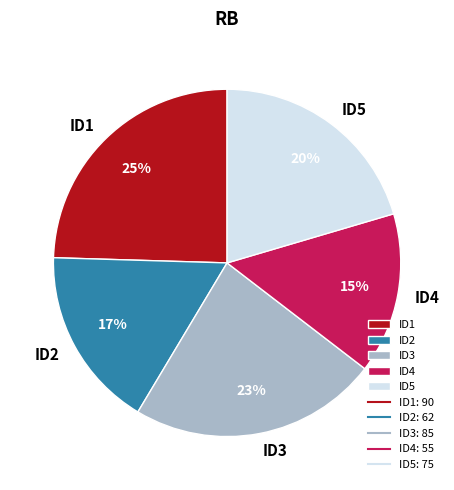

Count the number of slices in the pie.

5